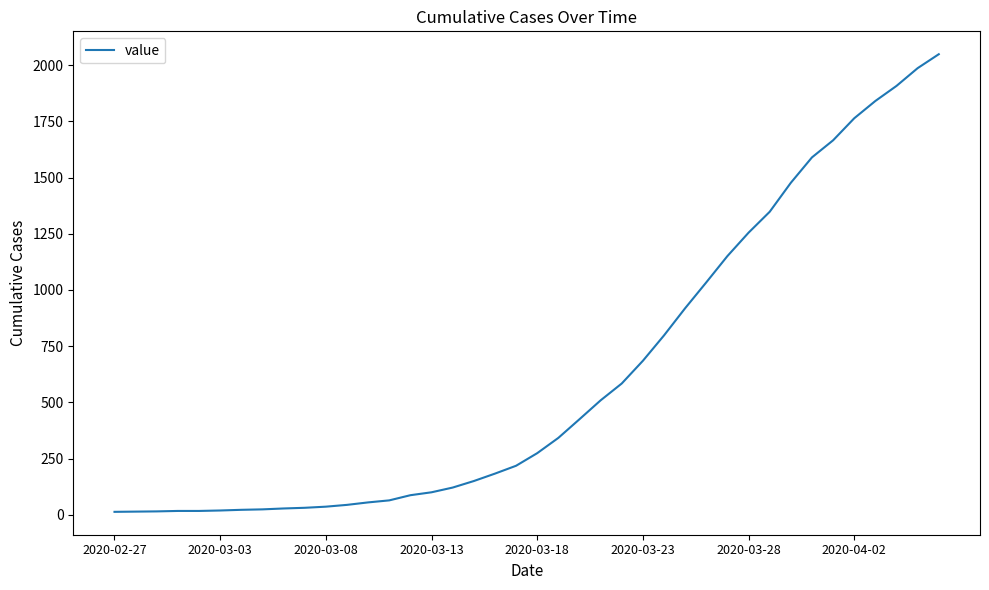

What is the greatest value displayed?

2049